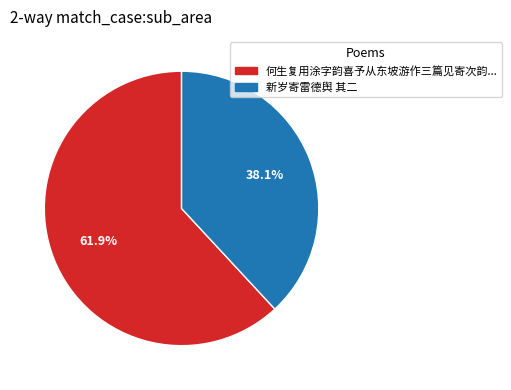

Does any single category account for the majority?

Yes